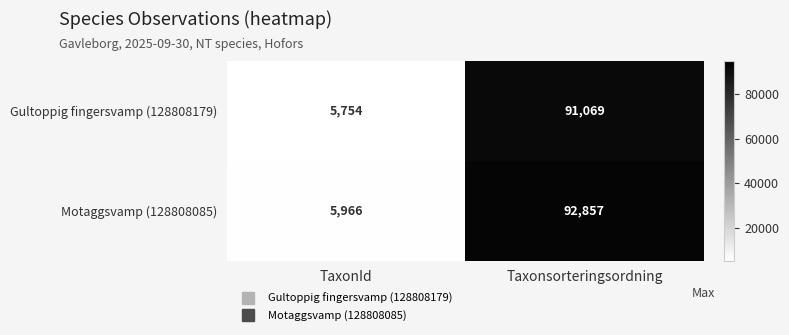

What is the average value of the Gultoppig fingersvamp (128808179) series?

48412